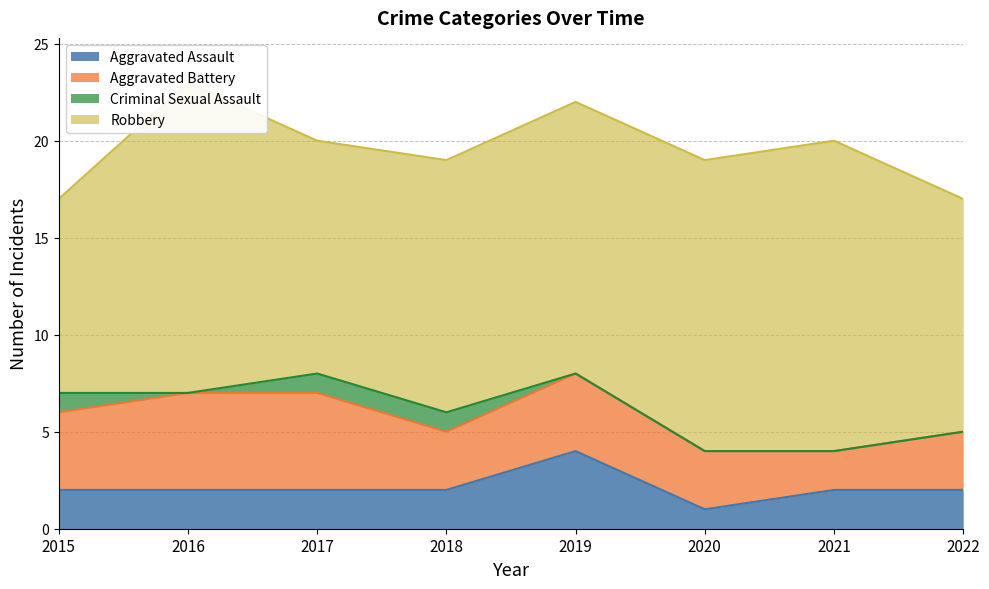

True or false: Criminal Sexual Assault and Aggravated Assault intersect in this chart.

False